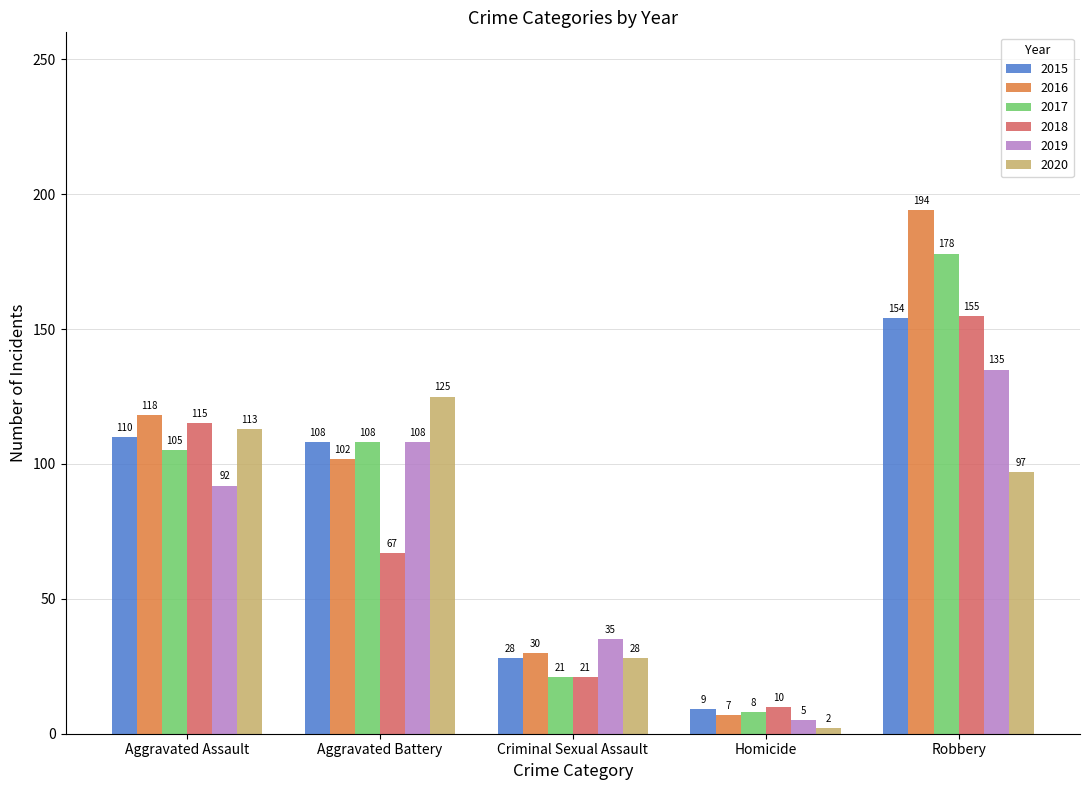

Reading right to left, what are all the values shown in this chart?

2015: 154	9	28	108	110
2016: 194	7	30	102	118
2017: 178	8	21	108	105
2018: 155	10	21	67	115
2019: 135	5	35	108	92
2020: 97	2	28	125	113